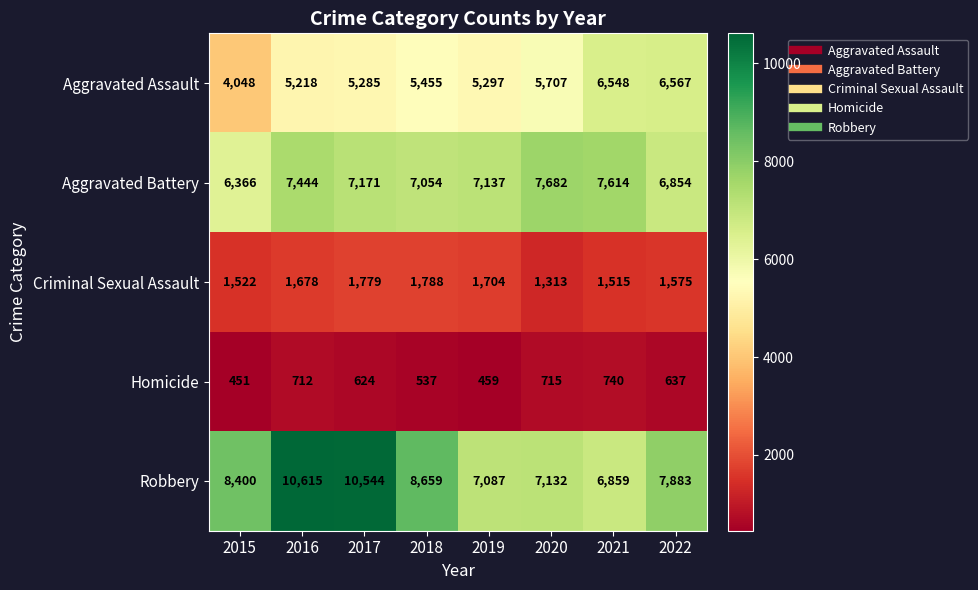

How many categories are shown in the chart?

8